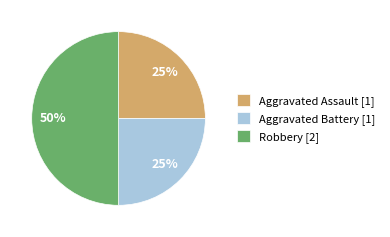

To the nearest percent, what is the average slice percentage?

33%